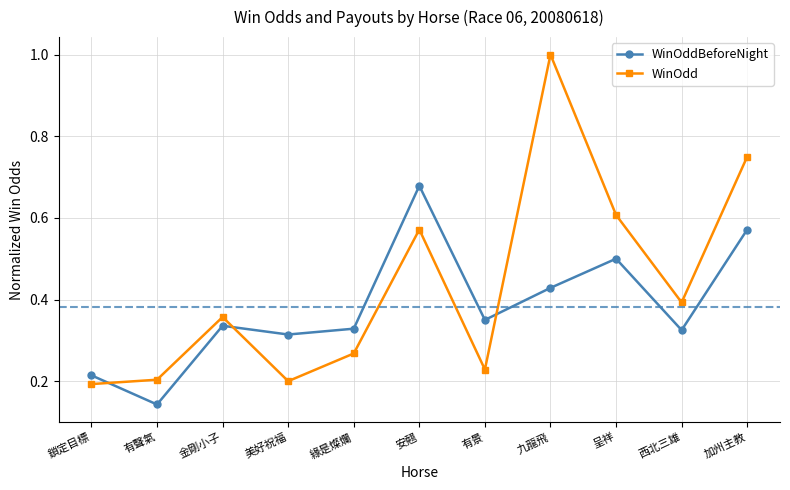

Rank the series by their maximum value, from highest to lowest.

WinOdd, WinOddBeforeNight